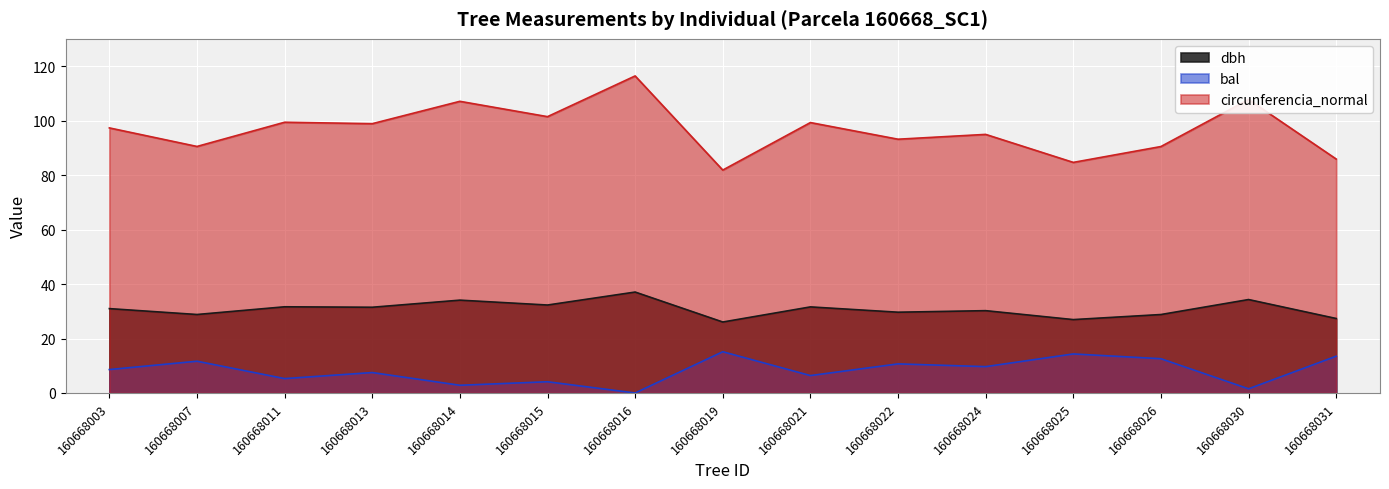

Reading left to right, extract all data points from this chart.

dbh: 160668003=31.0	160668007=28.8	160668011=31.6	160668013=31.5	160668014=34.1	160668015=32.3	160668016=37.0	160668019=26.1	160668021=31.6	160668022=29.6	160668024=30.2	160668025=26.9	160668026=28.8	160668030=34.3	160668031=27.3
bal: 160668003=8.6	160668007=11.7	160668011=5.3	160668013=7.5	160668014=2.8	160668015=4.1	160668016=0.0	160668019=15.1	160668021=6.4	160668022=10.7	160668024=9.7	160668025=14.3	160668026=12.6	160668030=1.5	160668031=13.5
circunferencia_normal: 160668003=97.3	160668007=90.5	160668011=99.4	160668013=98.9	160668014=107.1	160668015=101.4	160668016=116.4	160668019=81.8	160668021=99.3	160668022=93.2	160668024=94.9	160668025=84.7	160668026=90.5	160668030=107.8	160668031=85.9